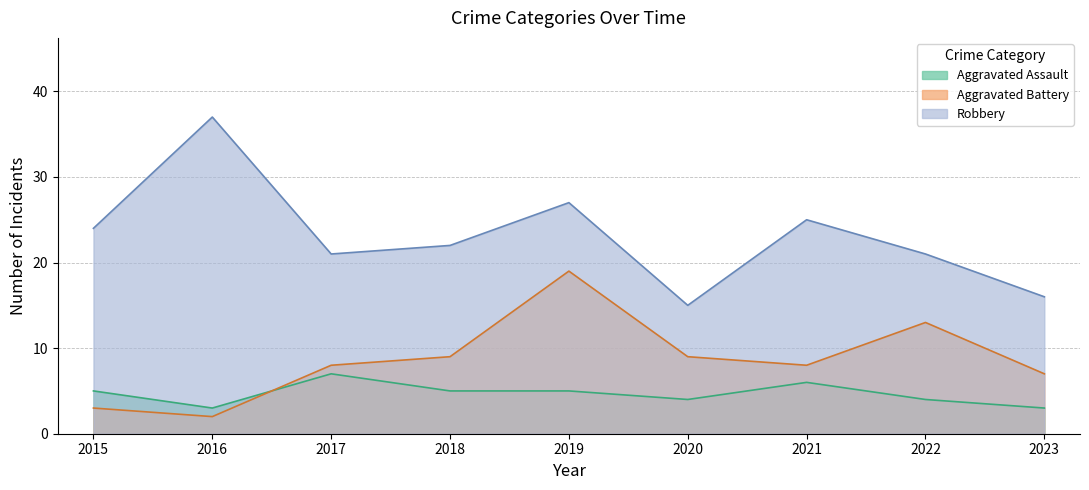

Which series changed the most between 2016 and 2018?

Robbery